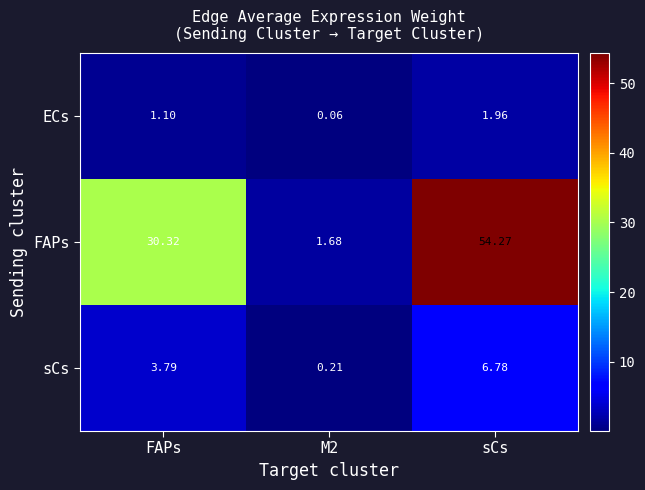

Rank the series by their maximum value, from highest to lowest.

FAPs, sCs, ECs